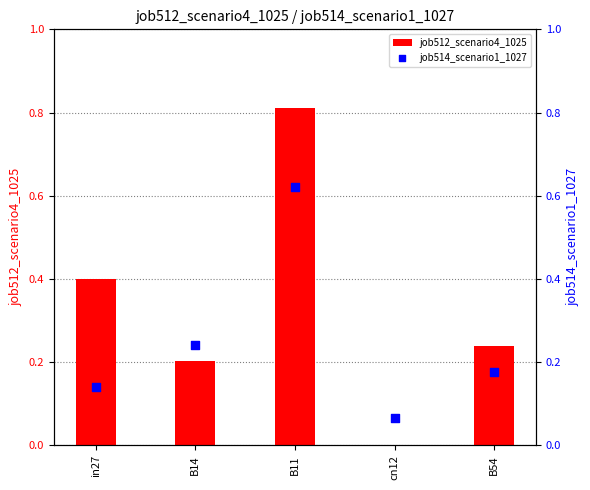

Which series contains the highest Y value?

job512_scenario4_1025